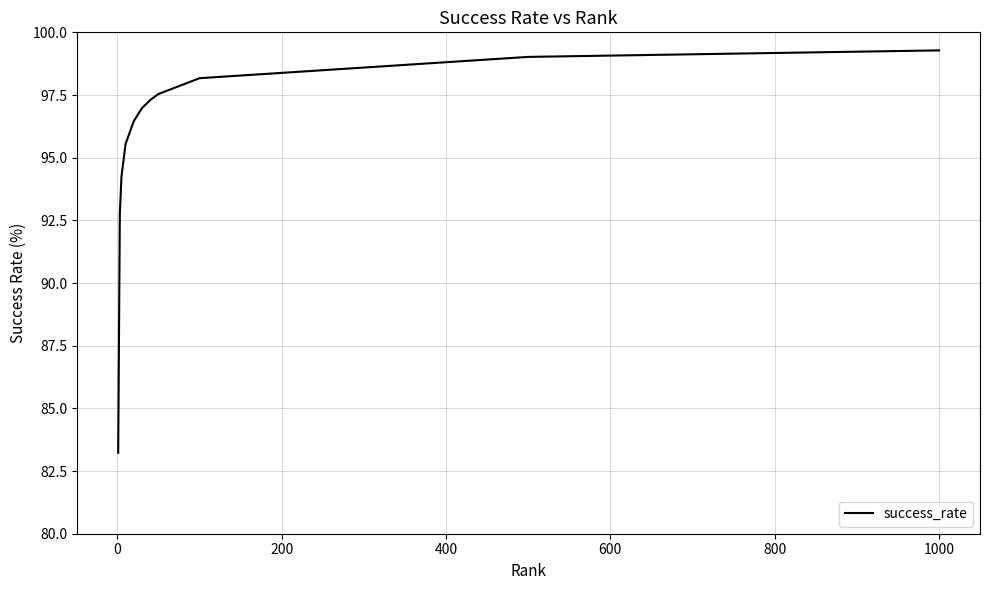

What is the maximum value shown in the chart?

99.3